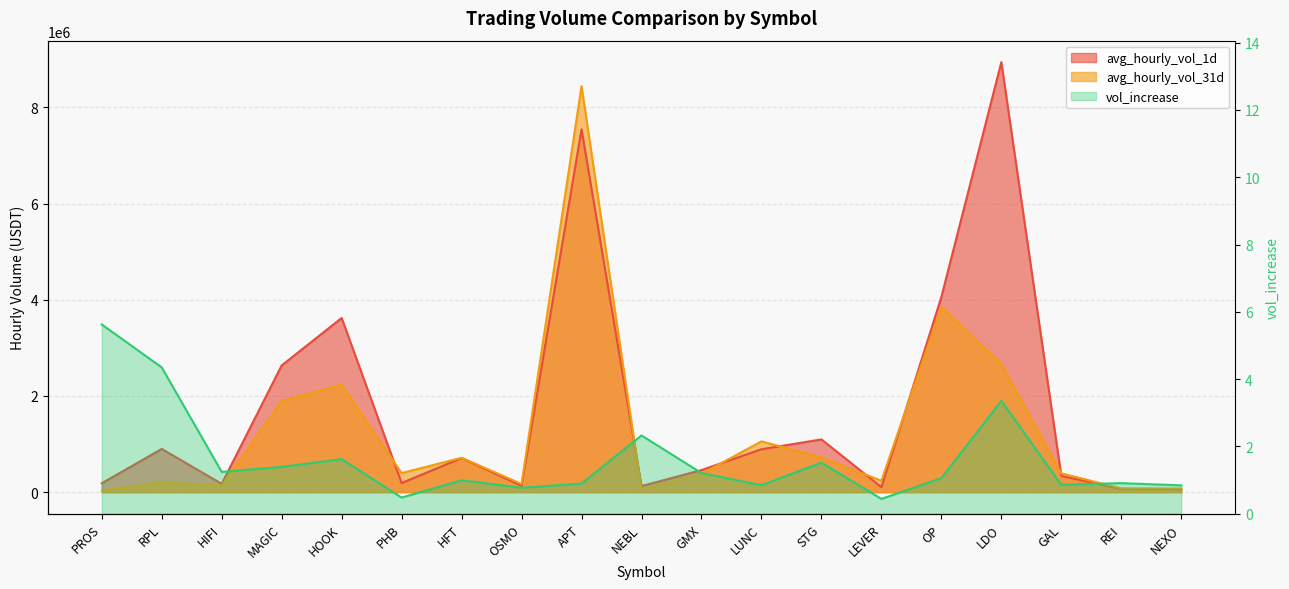

Does the chart display data point markers on the line(s)?

No